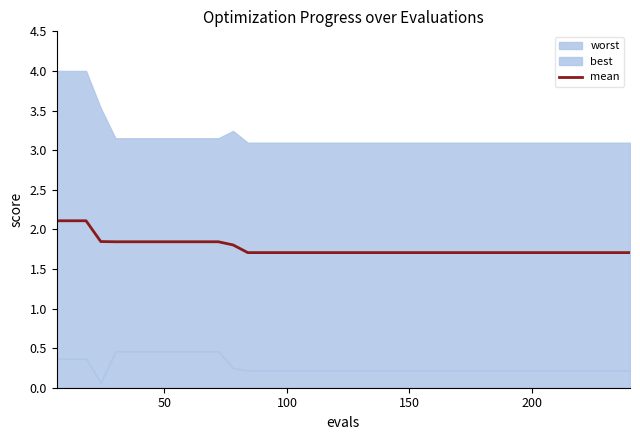

What is the maximum value for mean?

2.1